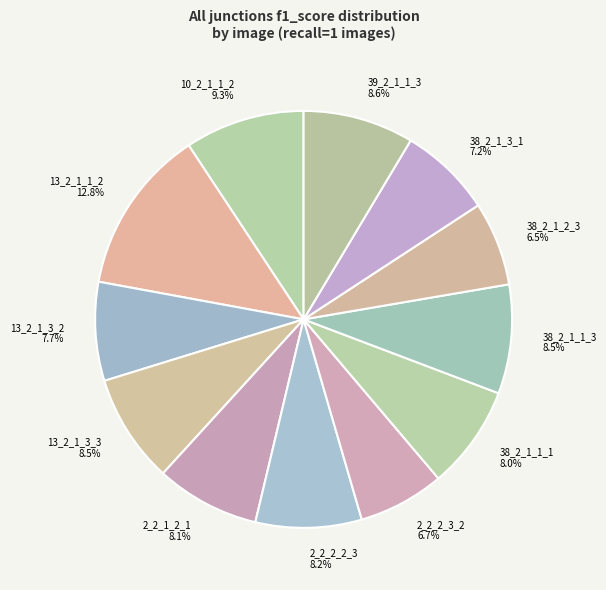

What percentage do 10_2_1_1_2 and 38_2_1_2_3 together represent?

15.8%